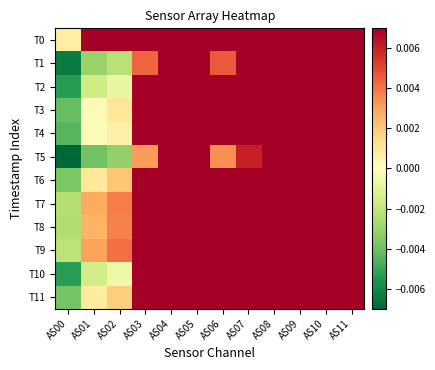

At which category is the sum across all series the highest?

AS04